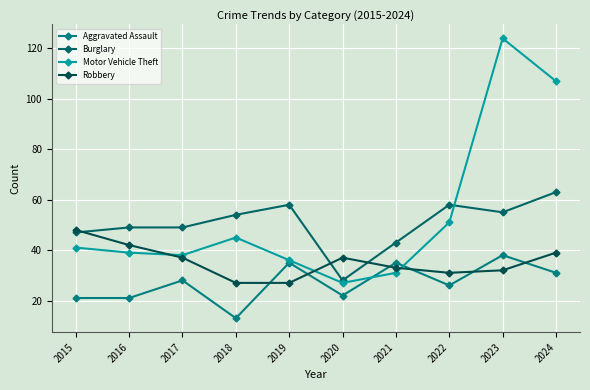

The value of Motor Vehicle Theft at 2018 is 29. True or false?

False